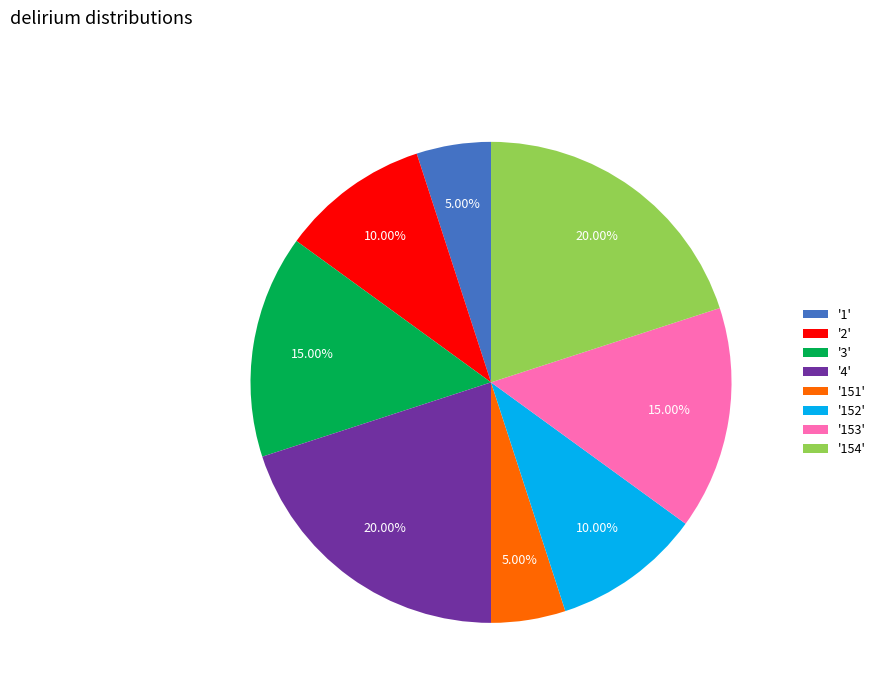

Approximately how many times larger is the value at '153' compared to '2'?

1.5